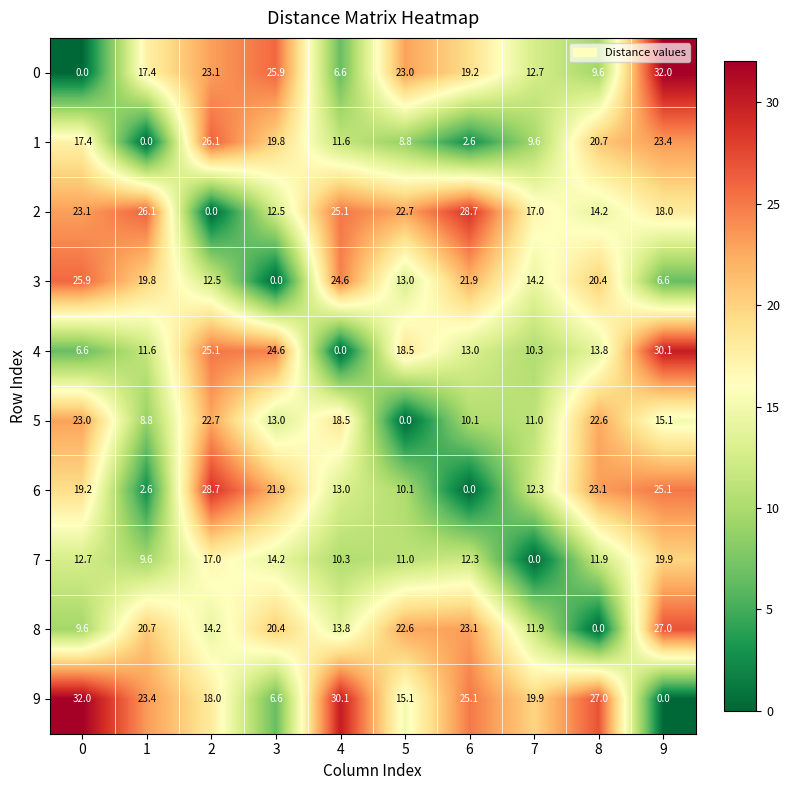

At how many categories does at least one series exceed 29?

3